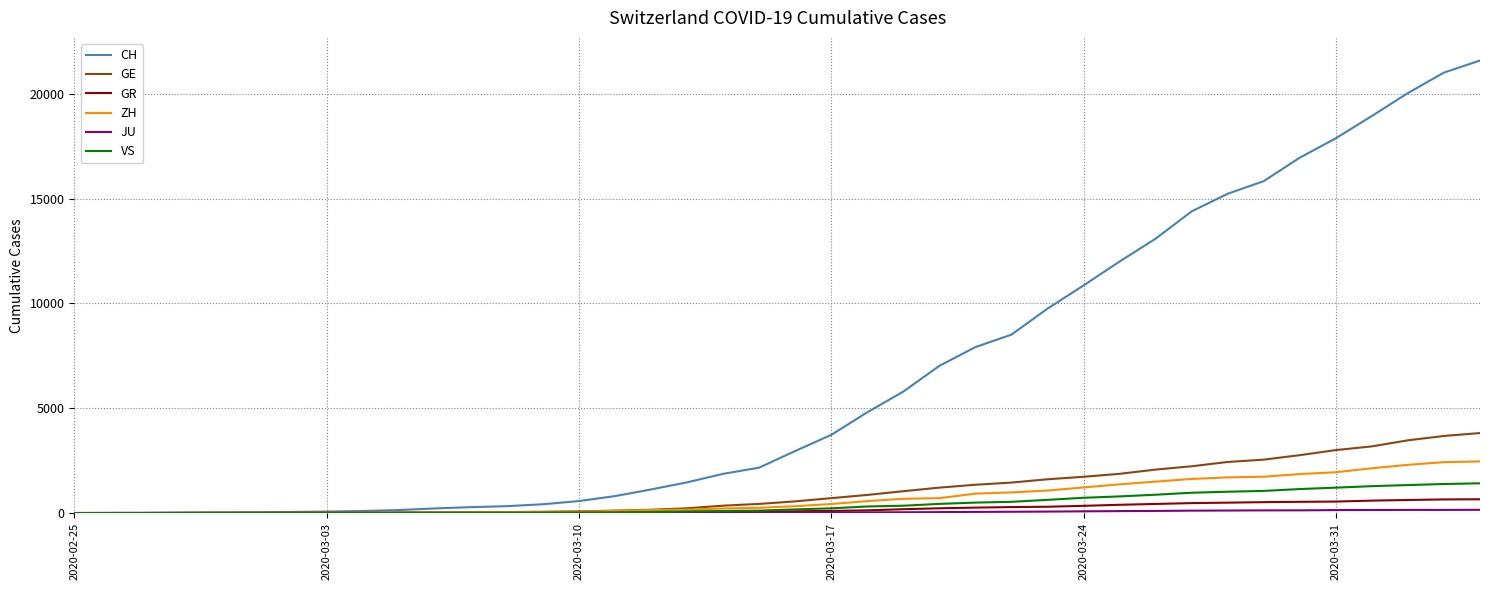

How many lines are shown in the chart?

6